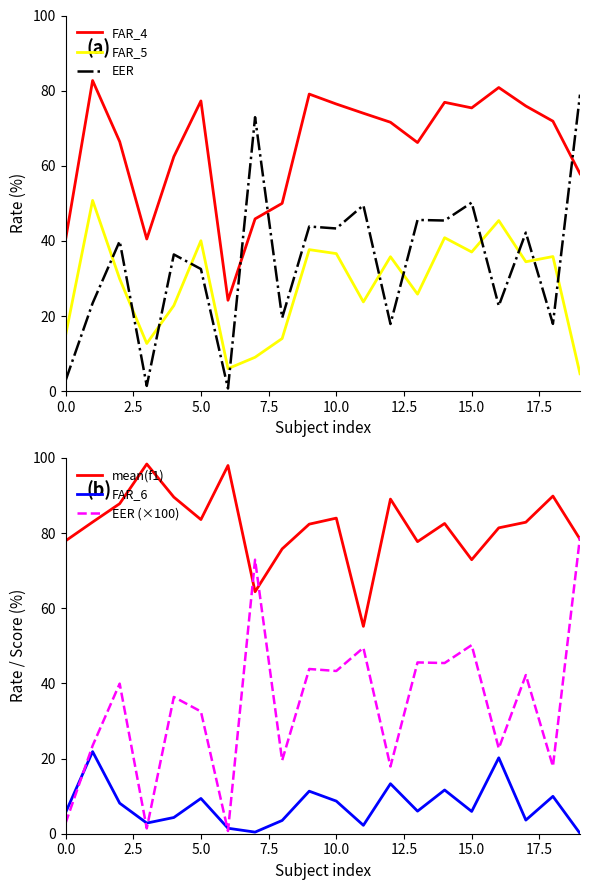

What are all the series names shown in the legend?

FAR_4, FAR_5, EER, mean(f1), FAR_6, EER (×100)